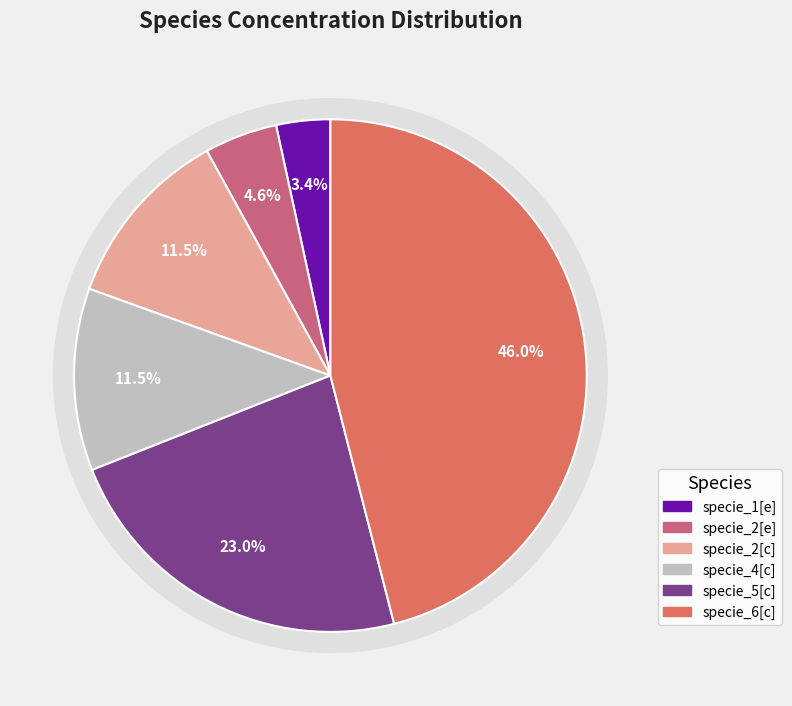

Which has a higher value, specie_2[c] or specie_6[c]?

specie_6[c]